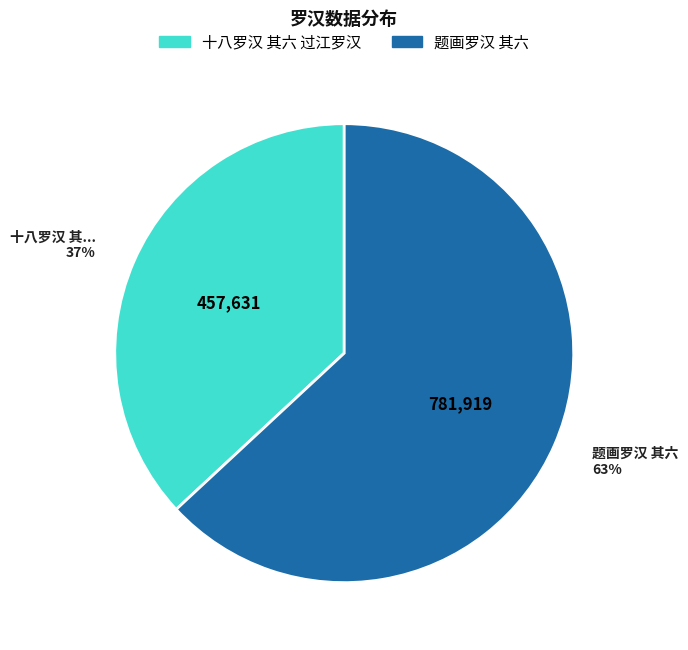

To the nearest percent, what percentage of the pie is 十八罗汉 其六 过江罗汉?

37%